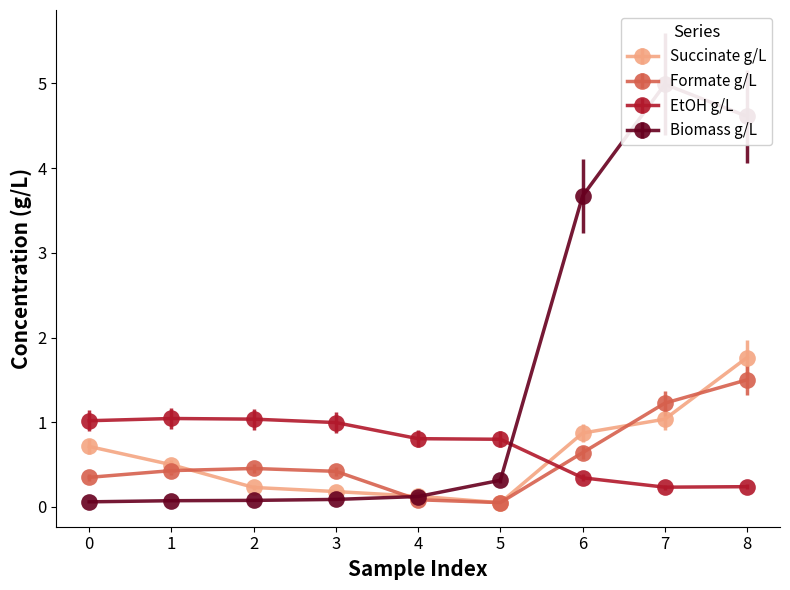

Where do Biomass g/L and Succinate g/L first cross each other?

4 and 5